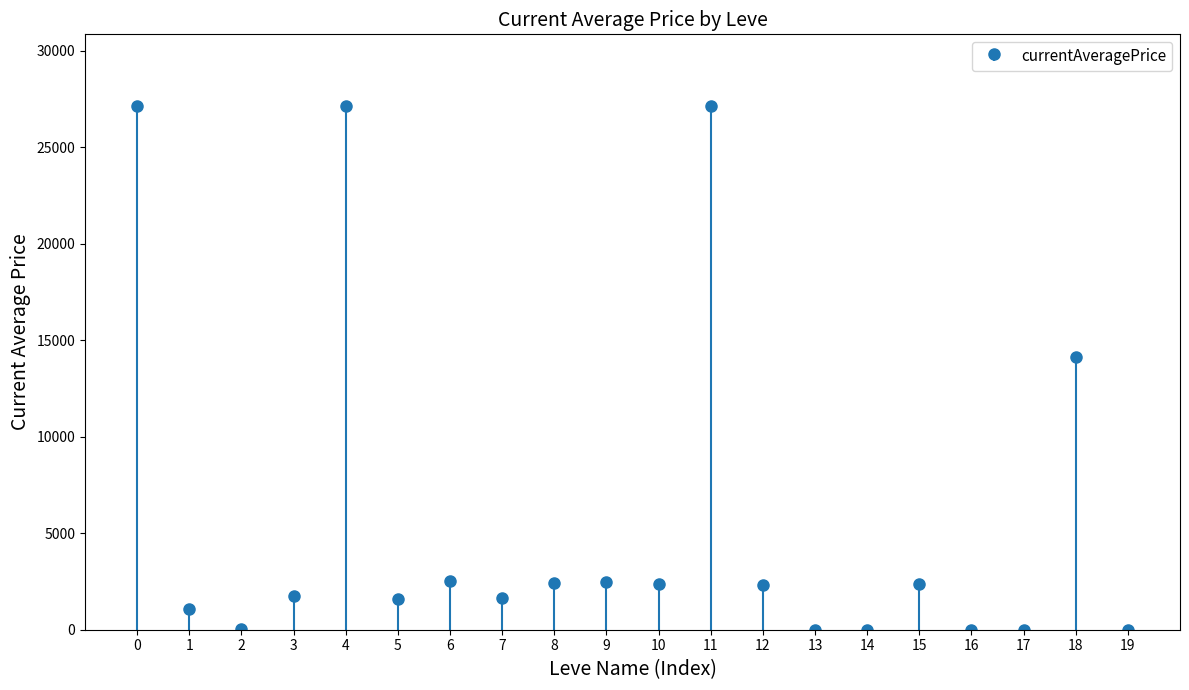

Count the number of categories in the chart.

20